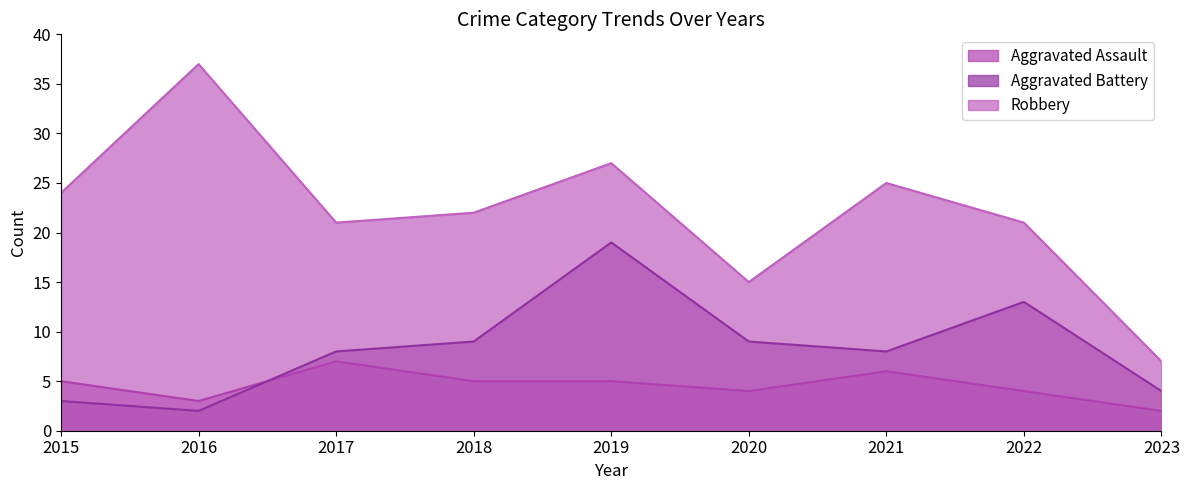

What is the spread (max minus min) of values at 2018?

17